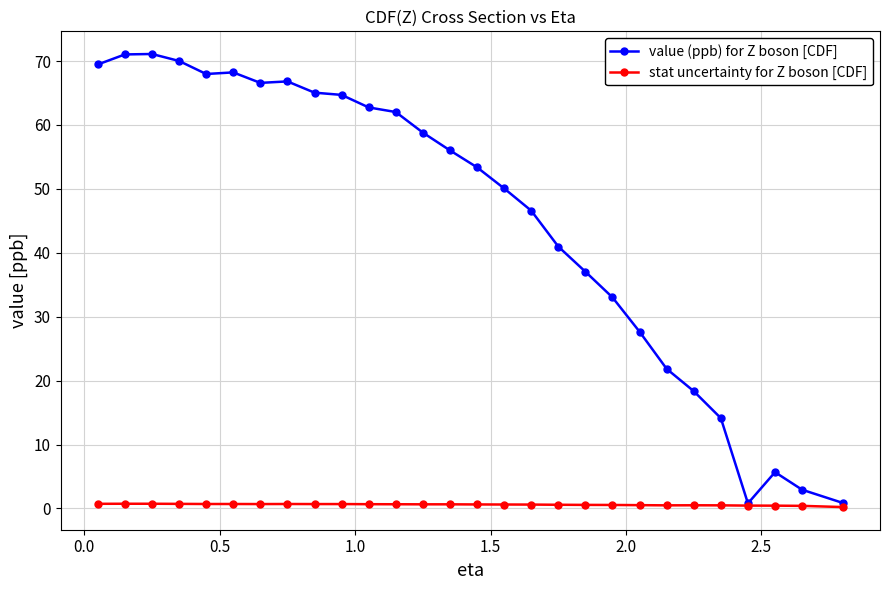

Which series has the largest range (max minus min)?

value (ppb) for Z boson [CDF]